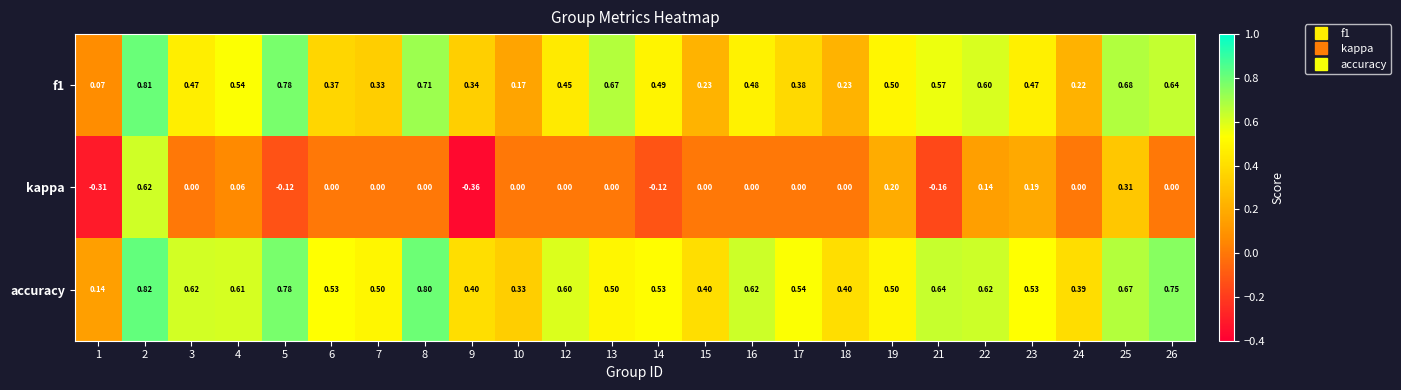

Which series has the largest total across all categories?

accuracy